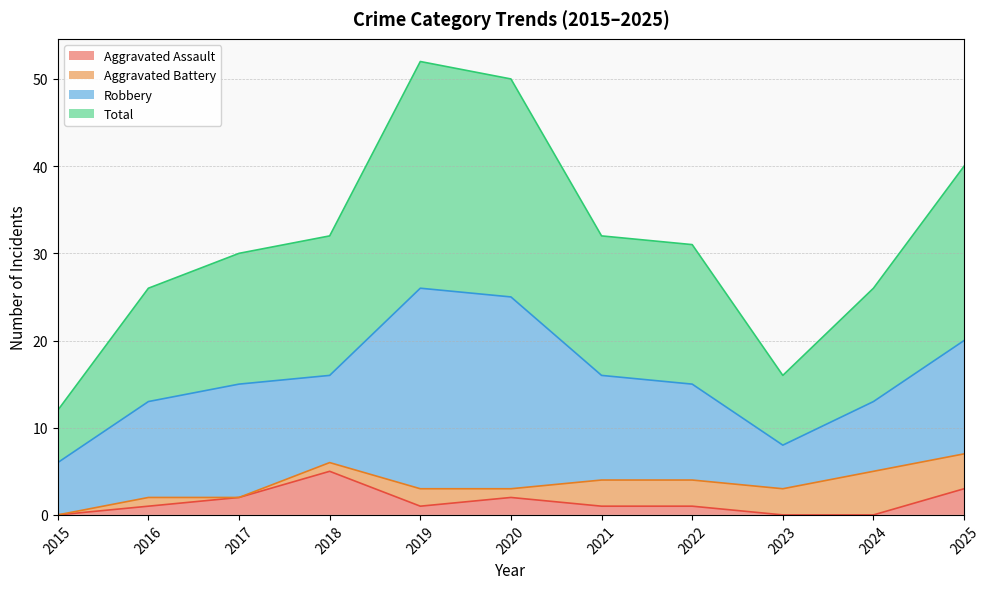

What is the sum of all Aggravated Assault values?

16